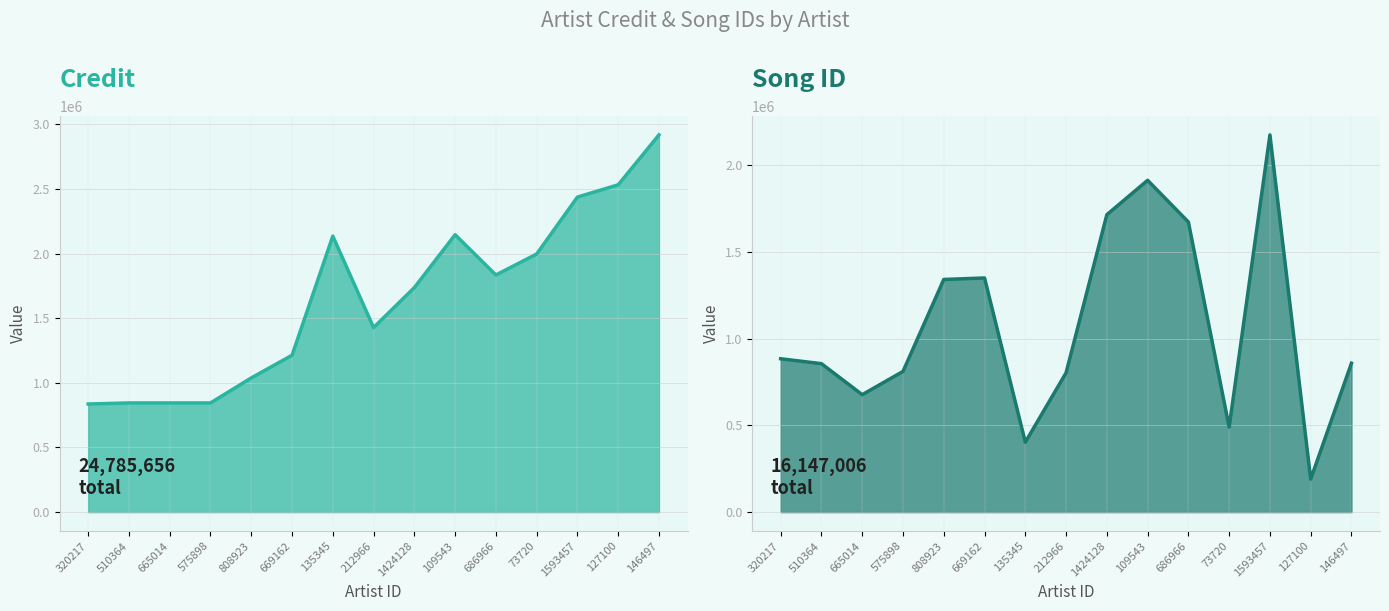

What is the approximate value of songid at 669162, to the nearest 50?

1350600